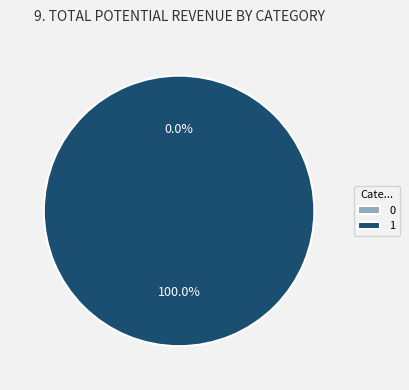

To the nearest percent, what is the difference between the 0 and 1 slice percentages?

100%